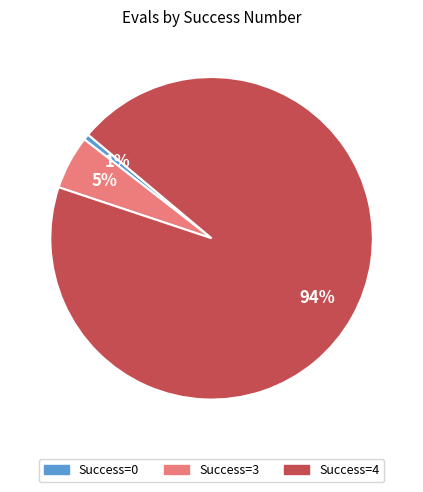

To the nearest percent, what is the average slice percentage?

33%